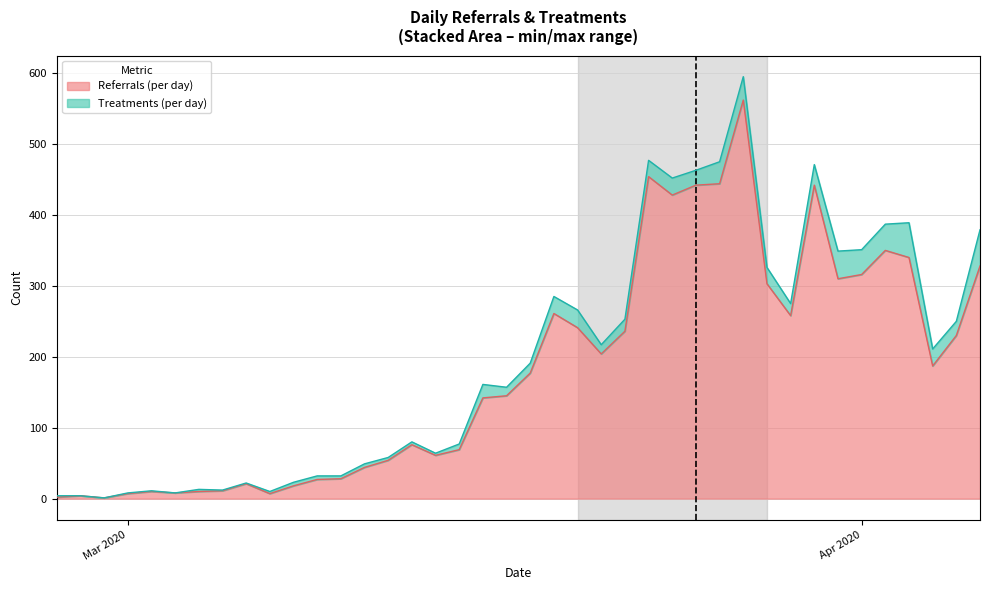

How many points are lower than both their immediate neighbors (excluding endpoints)?

9